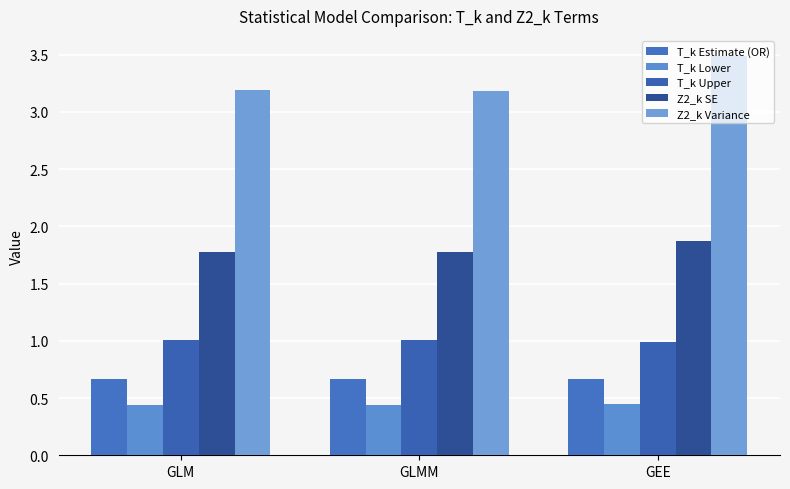

Which series has the largest total across all categories?

Z2_k Variance